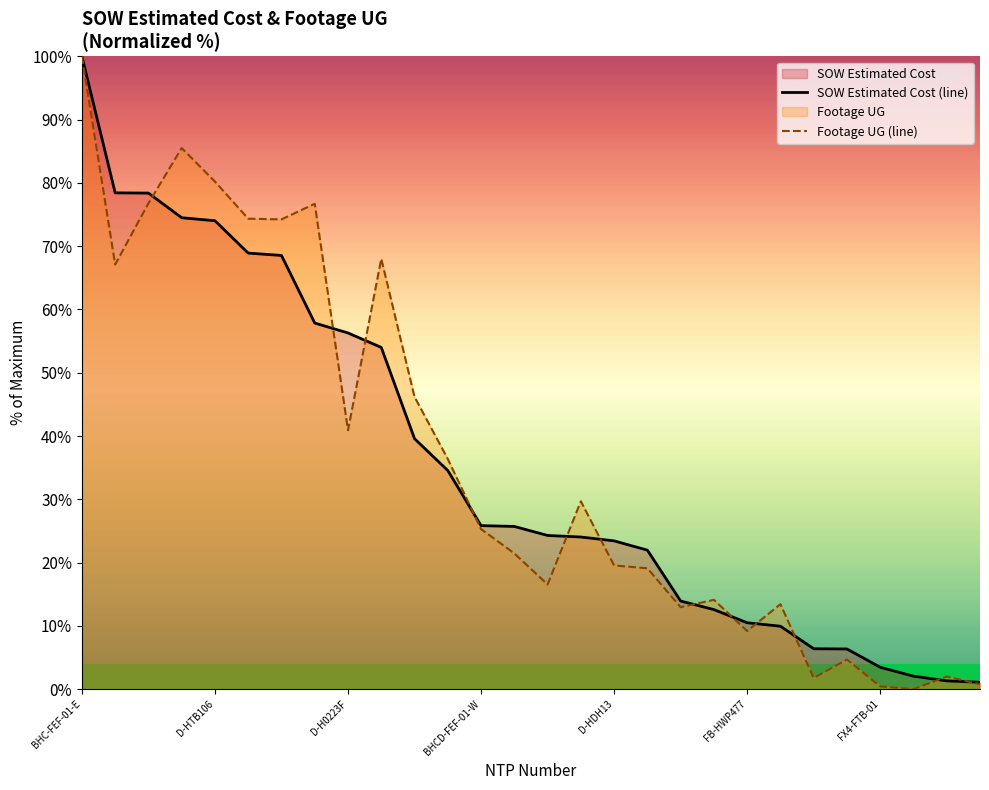

List the series in order of their overall mean, lowest first.

SOW Estimated Cost (line), Footage UG (line)